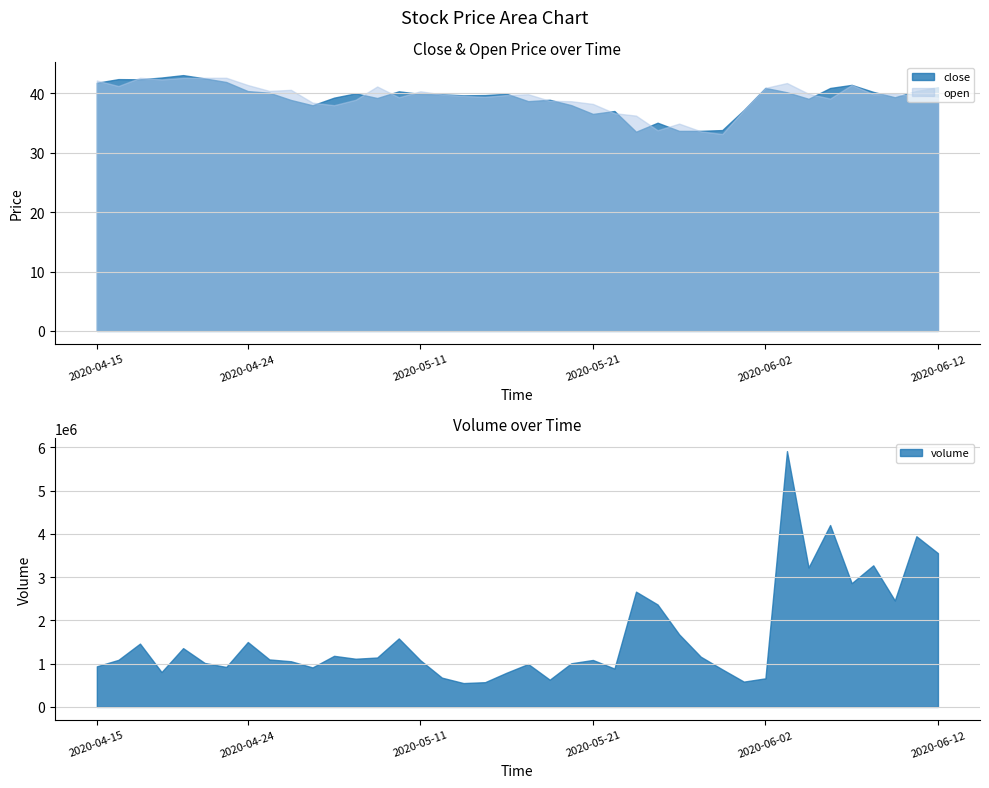

True or false: close has a value of 40.9 at 2020-06-02.

True